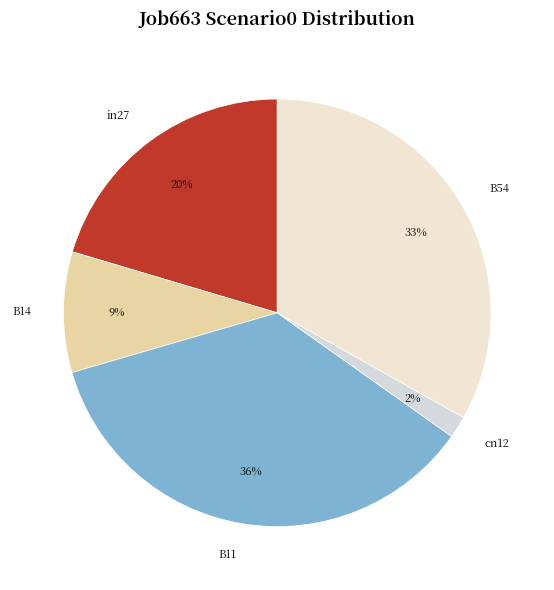

How many slices are in this pie chart?

5